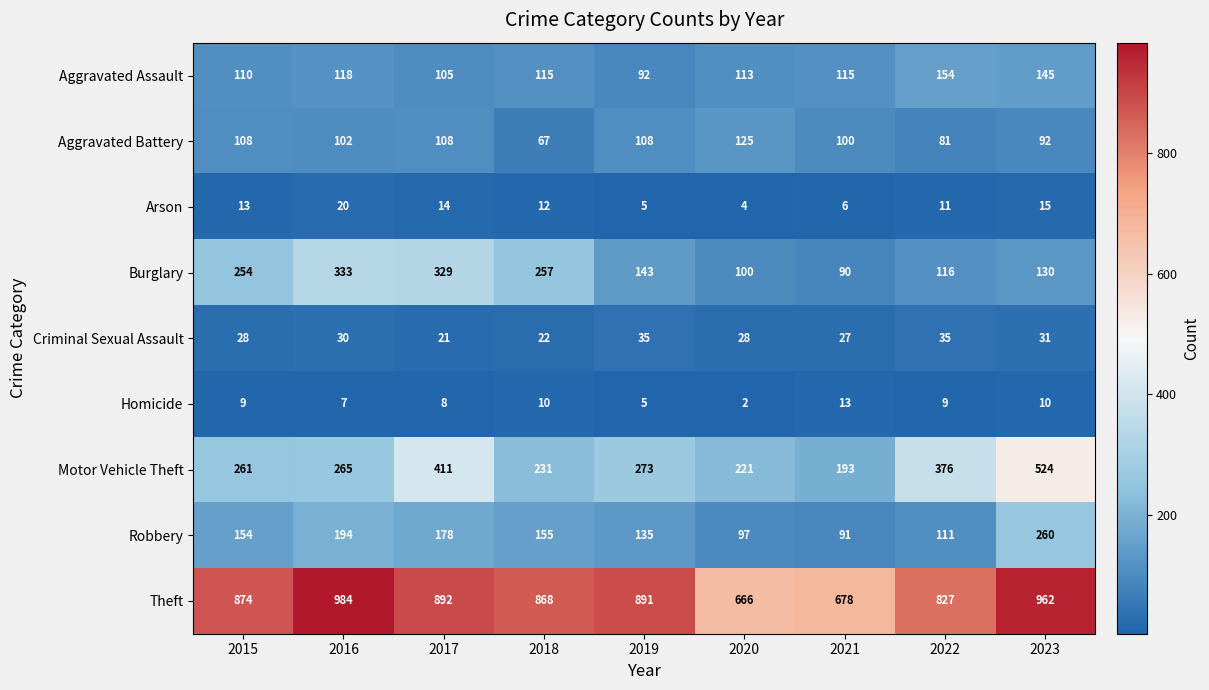

The Arson series shows 13 at 2015. True or false?

True